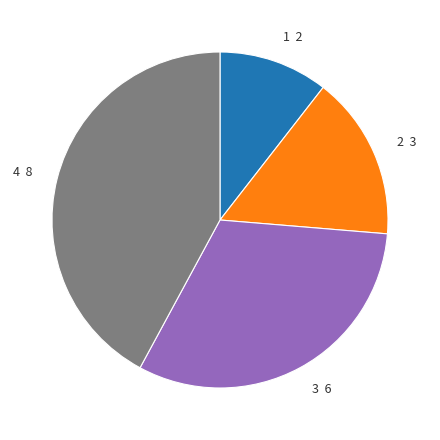

Between 4 8 and 2 3, which is larger?

4 8